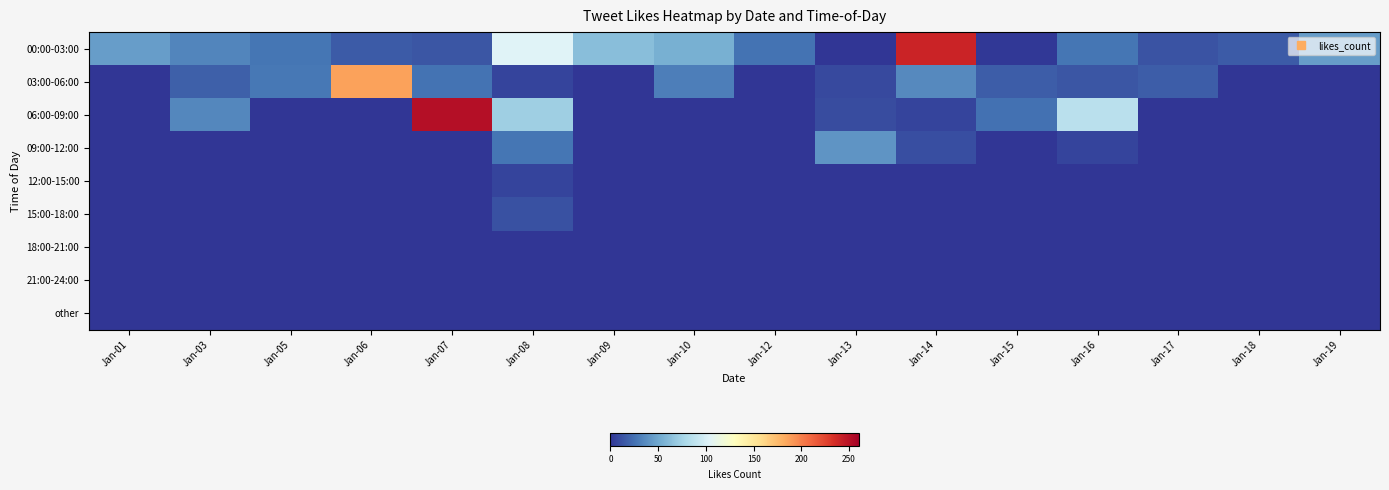

Between Jan-09 and Jan-13, which is larger?

Jan-09